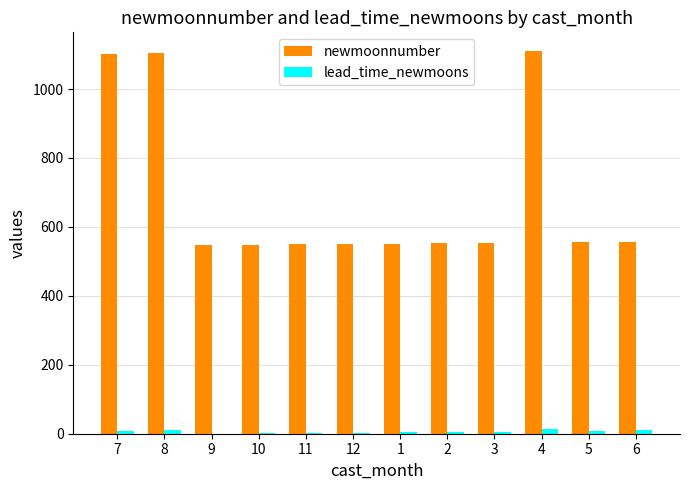

What is the greatest value displayed?

1109